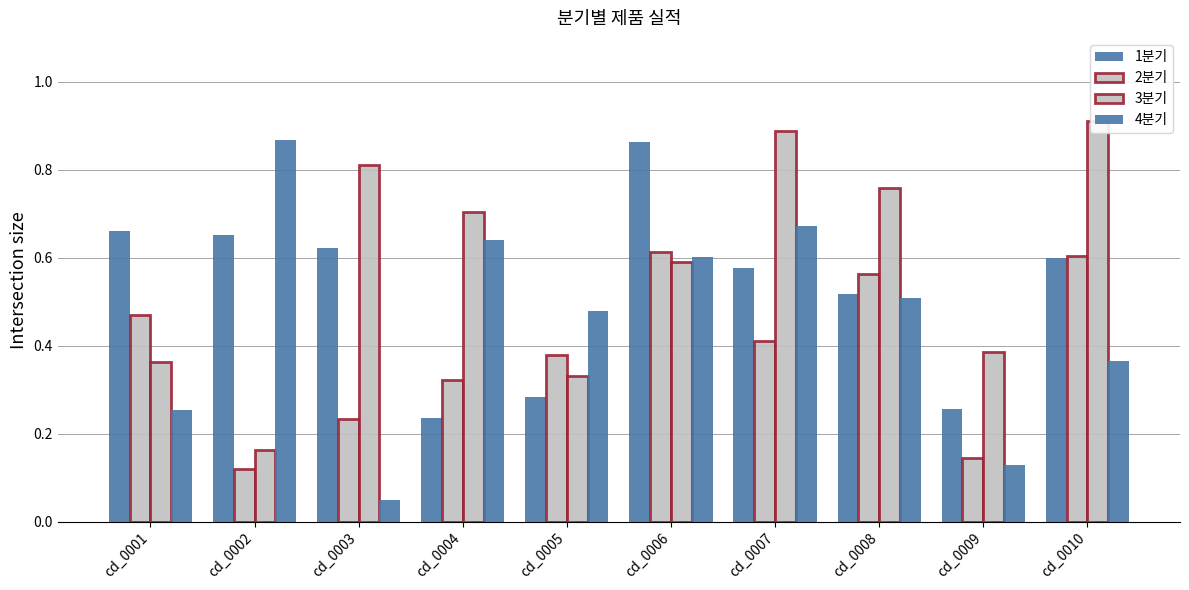

Which series has the widest spread of values?

4분기